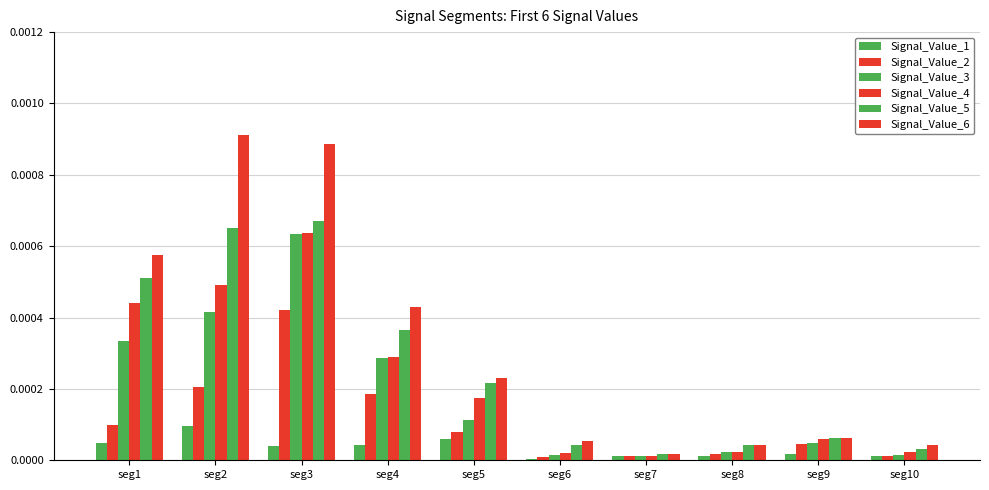

Is the value of Signal_Value_6 at seg2 greater than the value of Signal_Value_3 at seg6?

Yes